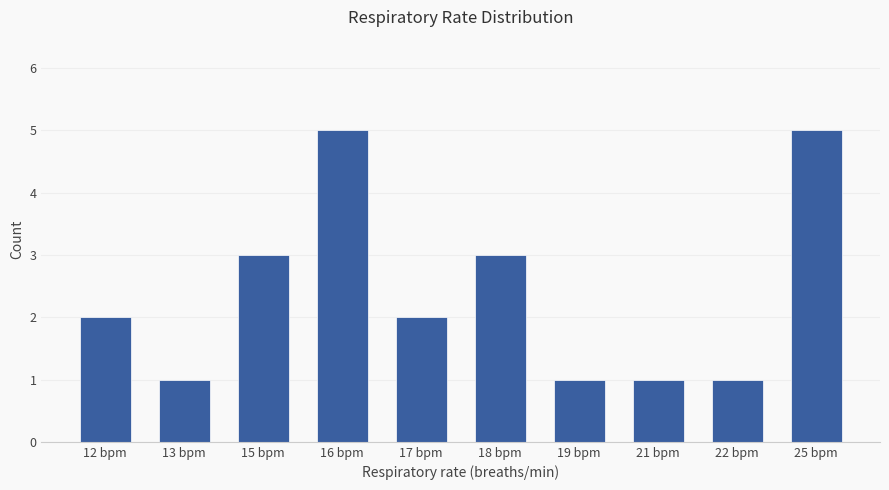

Approximately how many times larger is the value at 25 bpm compared to 22 bpm?

5.0